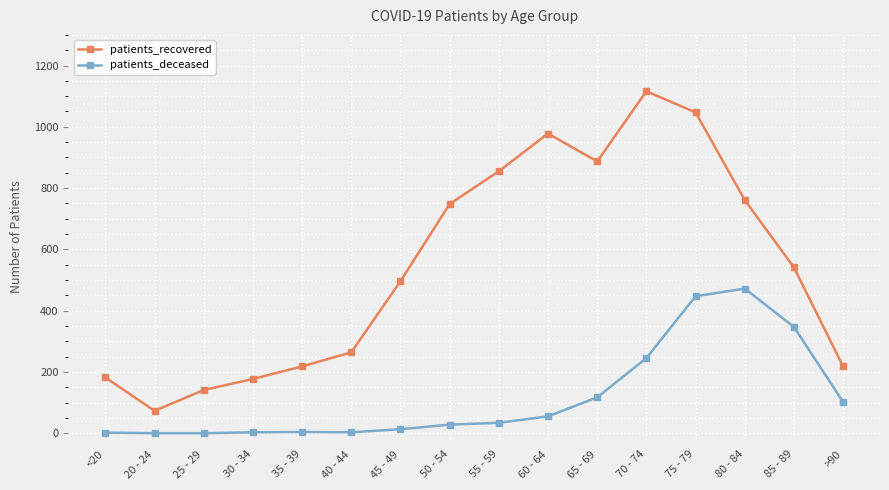

Which series has the widest spread of values?

patients_recovered